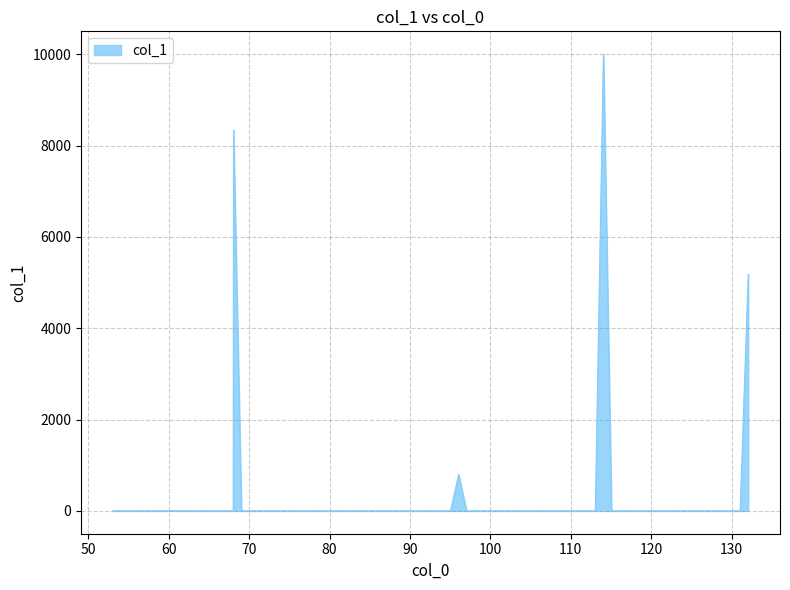

What is the difference between the maximum and minimum values?

10000.0